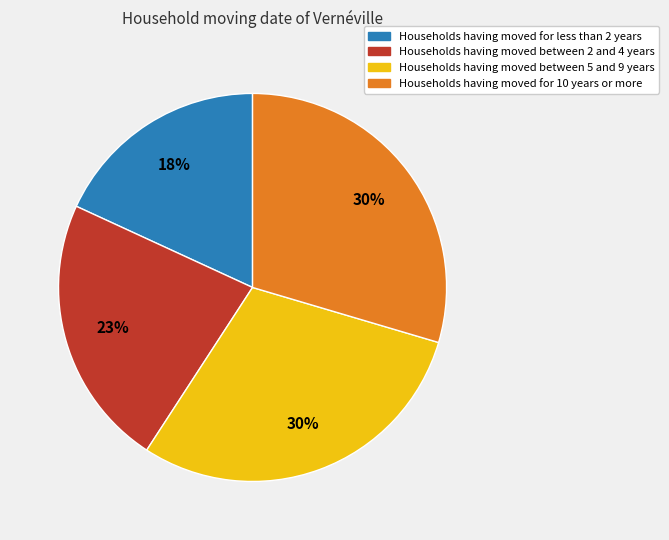

Does any single category account for the majority?

No